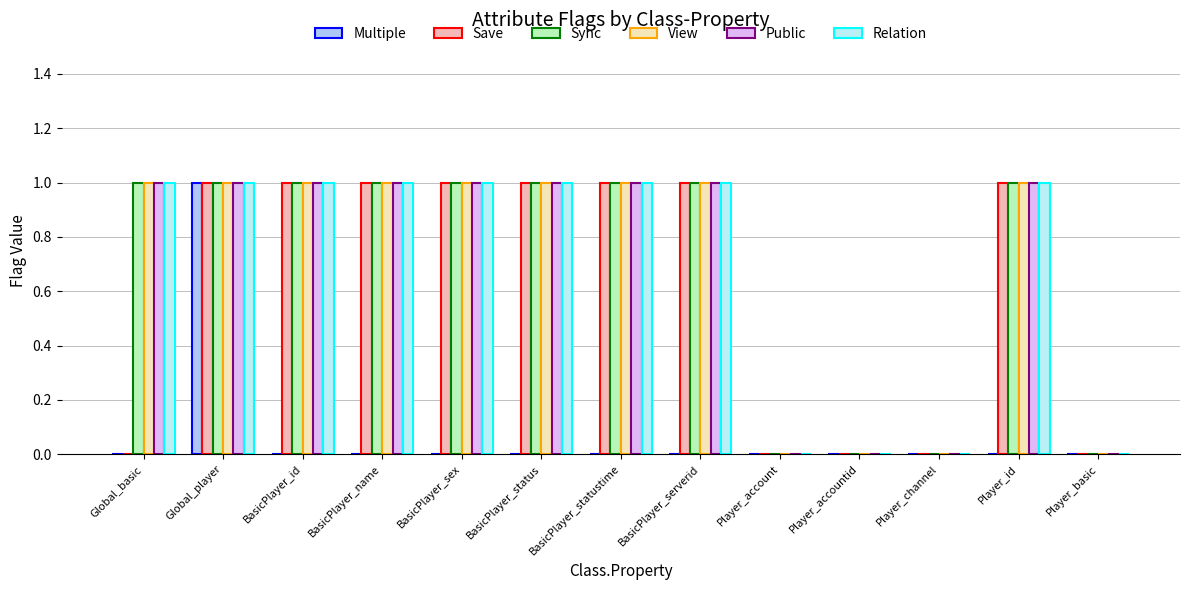

Reading right to left, transcribe all the data shown in this chart.

Multiple: Player_basic=0	Player_id=0	Player_channel=0	Player_accountid=0	Player_account=0	BasicPlayer_serverid=0	BasicPlayer_statustime=0	BasicPlayer_status=0	BasicPlayer_sex=0	BasicPlayer_name=0	BasicPlayer_id=0	Global_player=1	Global_basic=0
Save: Player_basic=0	Player_id=1	Player_channel=0	Player_accountid=0	Player_account=0	BasicPlayer_serverid=1	BasicPlayer_statustime=1	BasicPlayer_status=1	BasicPlayer_sex=1	BasicPlayer_name=1	BasicPlayer_id=1	Global_player=1	Global_basic=0
Sync: Player_basic=0	Player_id=1	Player_channel=0	Player_accountid=0	Player_account=0	BasicPlayer_serverid=1	BasicPlayer_statustime=1	BasicPlayer_status=1	BasicPlayer_sex=1	BasicPlayer_name=1	BasicPlayer_id=1	Global_player=1	Global_basic=1
View: Player_basic=0	Player_id=1	Player_channel=0	Player_accountid=0	Player_account=0	BasicPlayer_serverid=1	BasicPlayer_statustime=1	BasicPlayer_status=1	BasicPlayer_sex=1	BasicPlayer_name=1	BasicPlayer_id=1	Global_player=1	Global_basic=1
Public: Player_basic=0	Player_id=1	Player_channel=0	Player_accountid=0	Player_account=0	BasicPlayer_serverid=1	BasicPlayer_statustime=1	BasicPlayer_status=1	BasicPlayer_sex=1	BasicPlayer_name=1	BasicPlayer_id=1	Global_player=1	Global_basic=1
Relation: Player_basic=0	Player_id=1	Player_channel=0	Player_accountid=0	Player_account=0	BasicPlayer_serverid=1	BasicPlayer_statustime=1	BasicPlayer_status=1	BasicPlayer_sex=1	BasicPlayer_name=1	BasicPlayer_id=1	Global_player=1	Global_basic=1